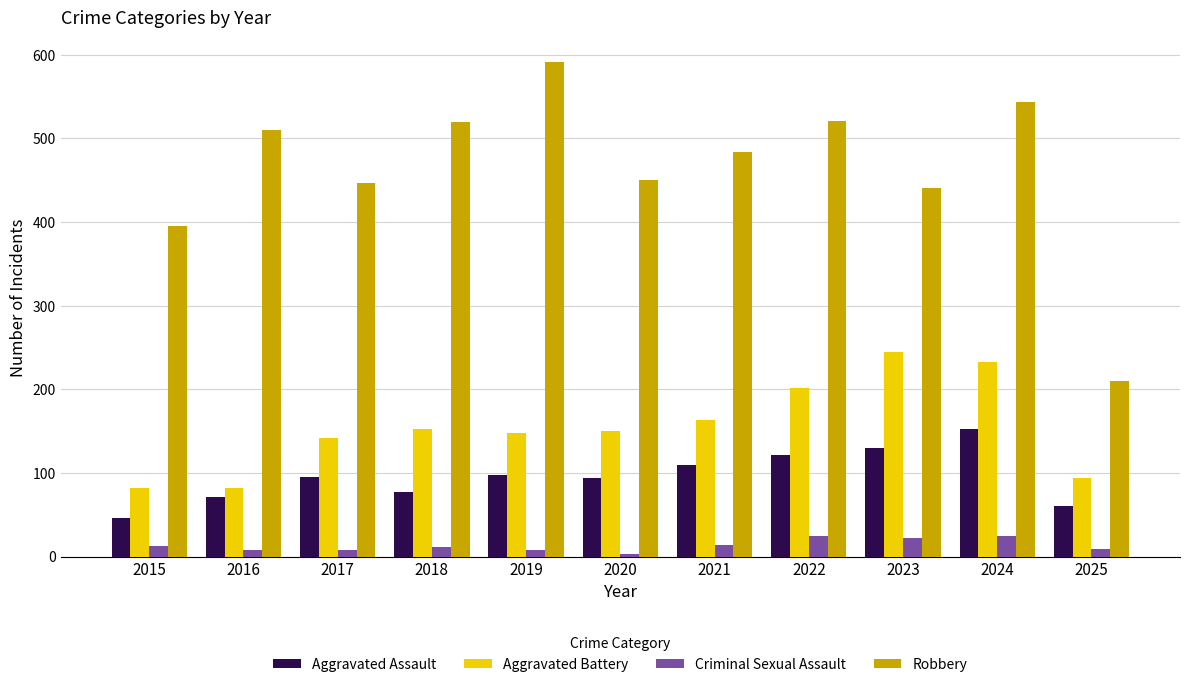

What is the difference between the maximum and minimum values in the Criminal Sexual Assault series?

21